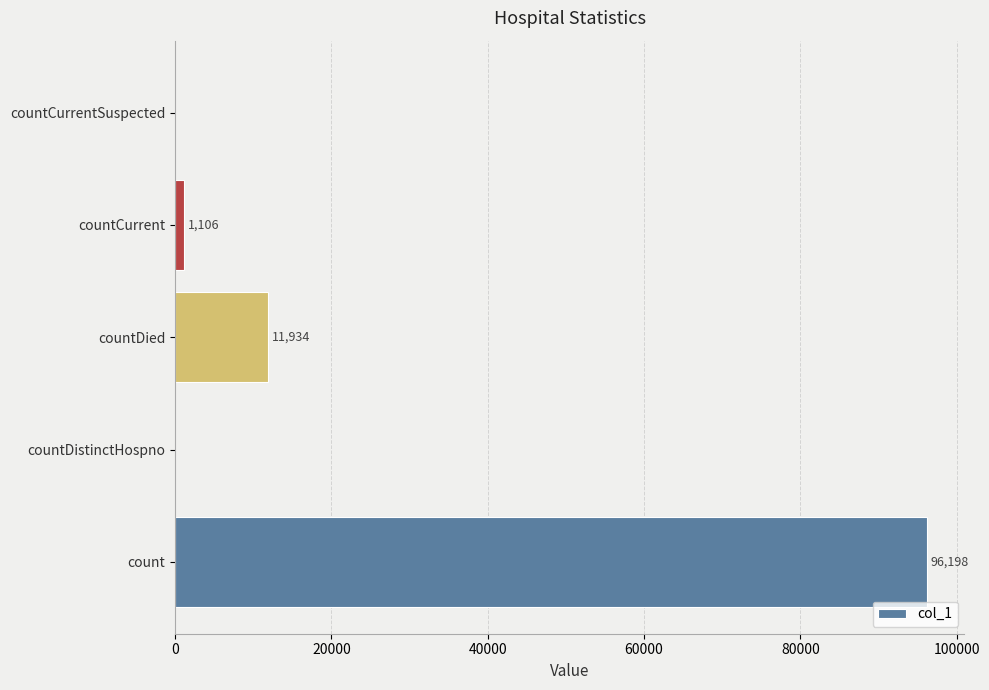

How many positive values are there?

3